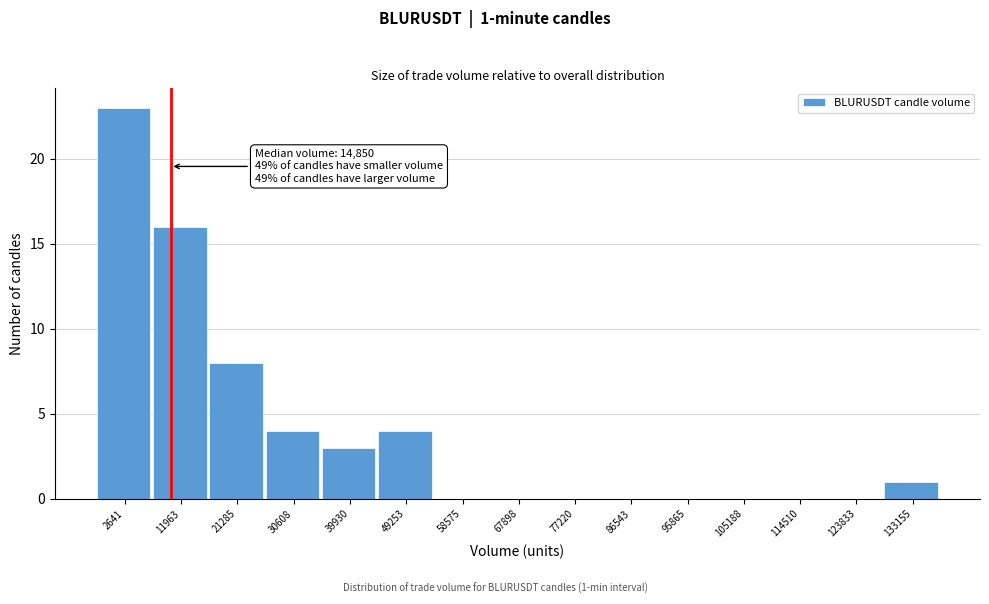

Reading right to left, list all the values displayed in this chart.

133155=1	123833=0	114510=0	105188=0	95865=0	86543=0	77220=0	67898=0	58575=0	49253=4	39930=3	30608=4	21285=8	11963=16	2641=23